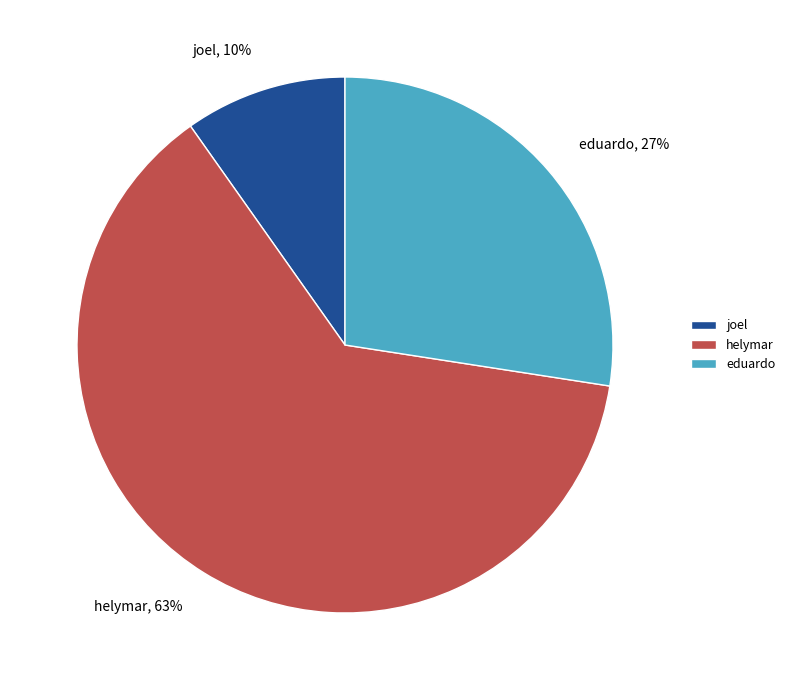

To the nearest percent, what is the difference between the largest and smallest slice percentages?

53%